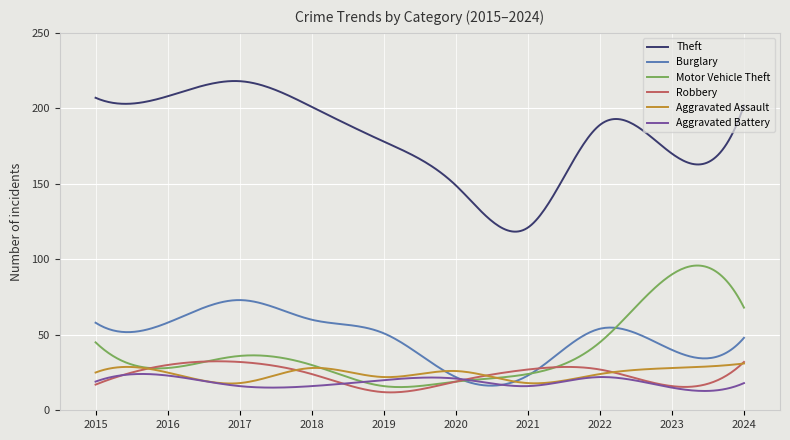

What are all the series names shown in the legend?

Theft, Burglary, Motor Vehicle Theft, Robbery, Aggravated Assault, Aggravated Battery